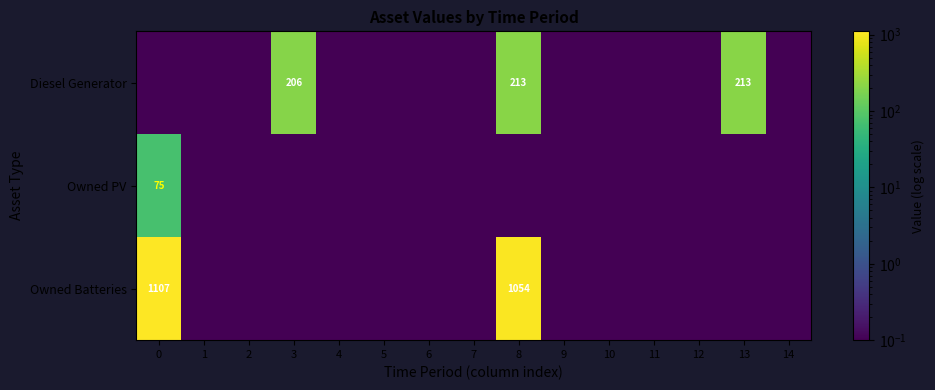

Rank the categories by row_2 value from lowest to highest.

1, 2, 3, 4, 5, 6, 7, 9, 10, 11, 12, 13, 14, 8, 0